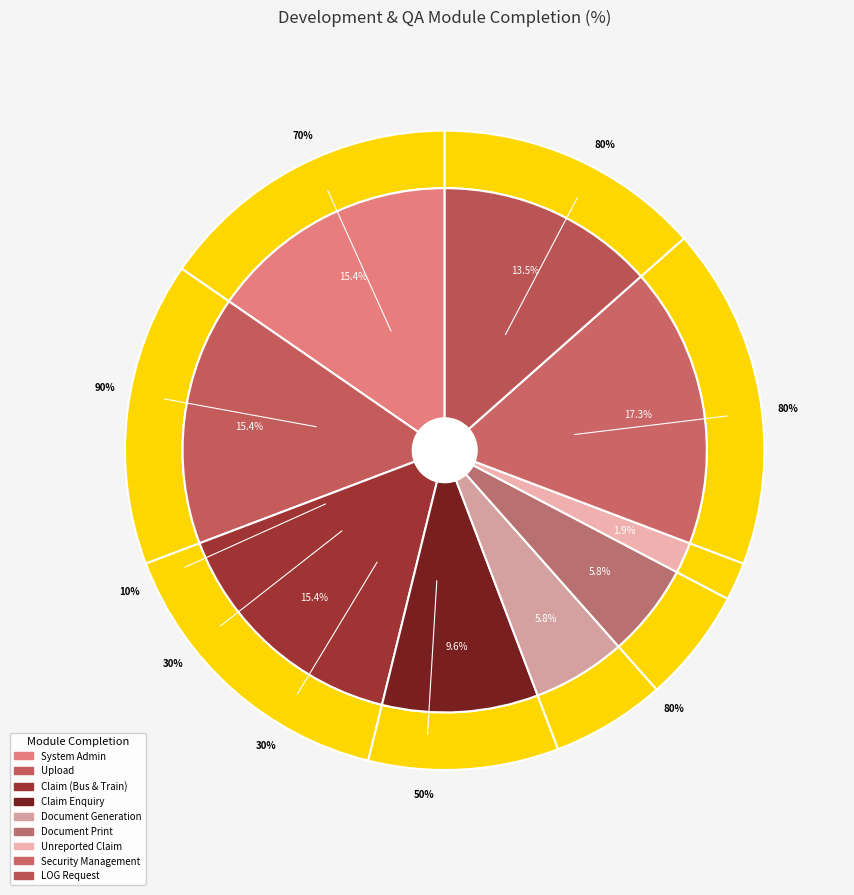

What percentage is NOT represented by Claim Enquiry?

90.4%